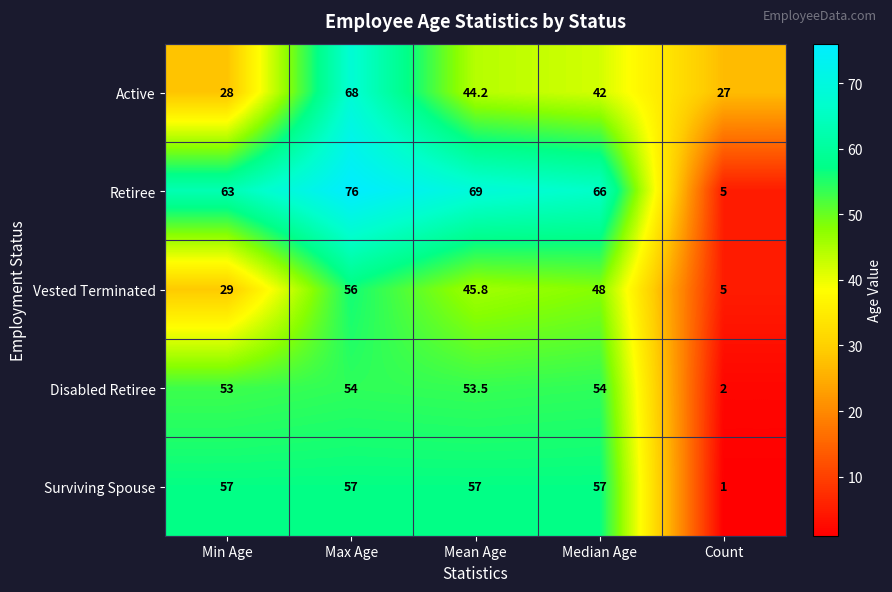

Which series has the widest spread of values?

Retiree